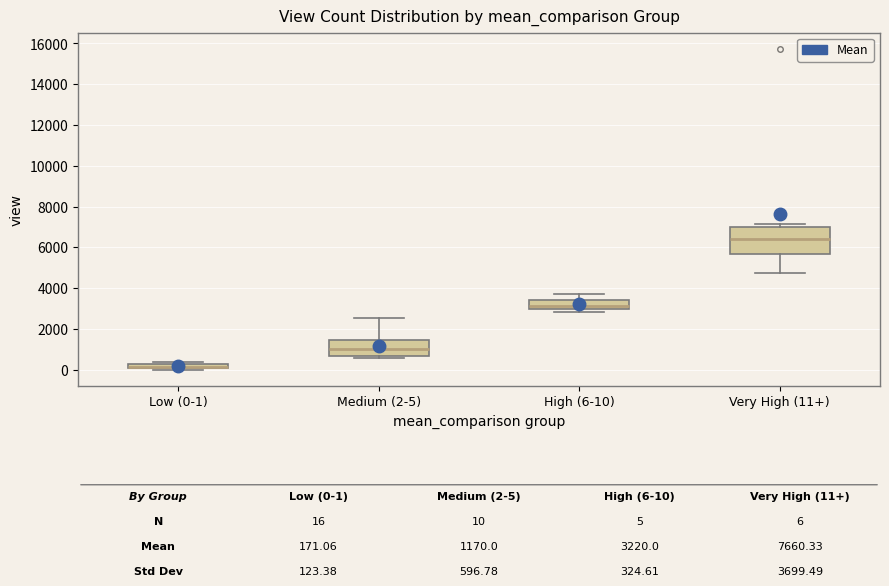

Which box is the tallest, from its lower edge to its upper edge?

Very High (11+)